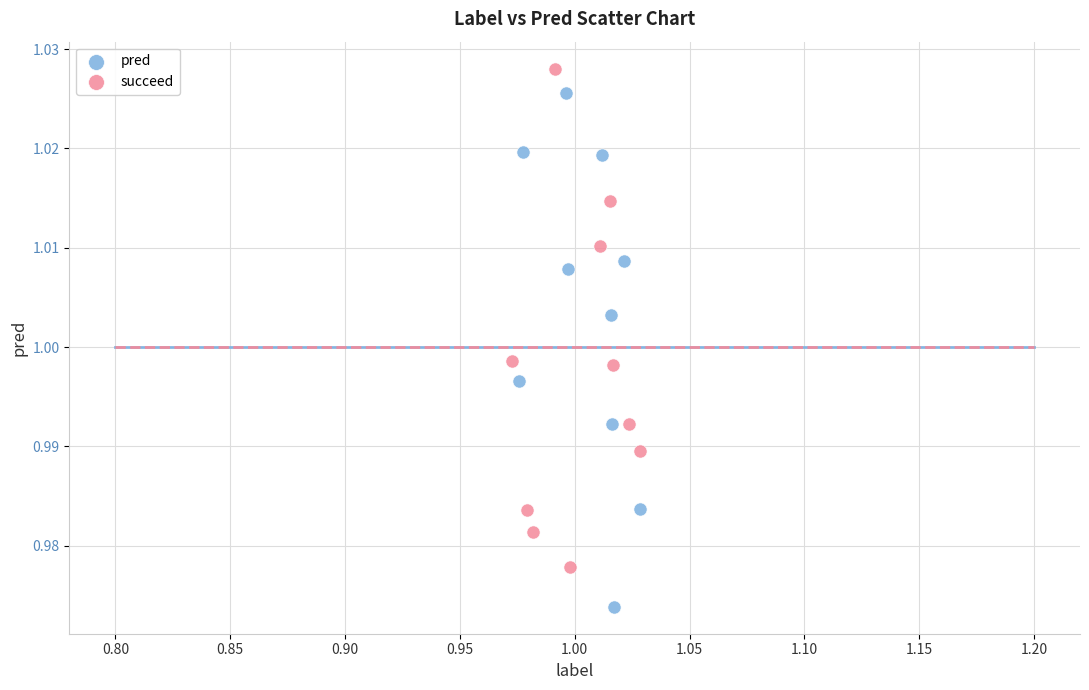

Which series contains the highest Y value?

succeed